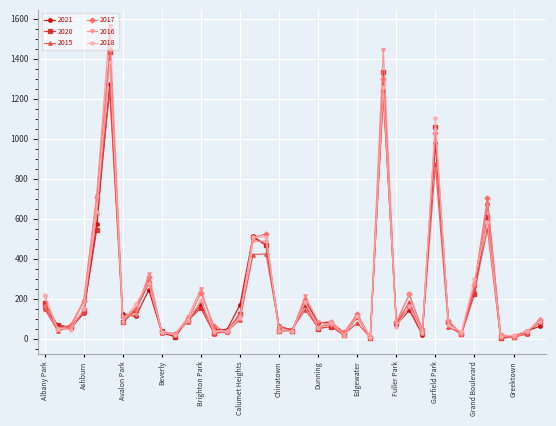

What is the value of the 2016 point at the 36th from the left?

18